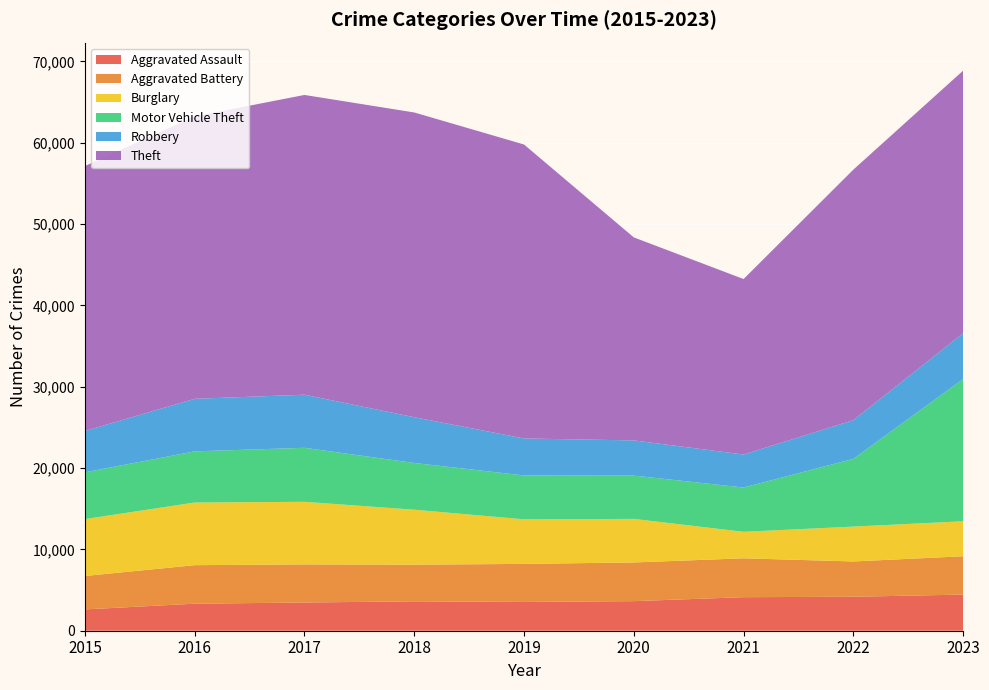

Reading left to right, extract all data points from this chart.

Aggravated Assault: 2015=2619	2016=3323	2017=3468	2018=3615	2019=3539	2020=3637	2021=4124	2022=4175	2023=4444
Aggravated Battery: 2015=4110	2016=4736	2017=4686	2018=4506	2019=4676	2020=4756	2021=4779	2022=4341	2023=4710
Burglary: 2015=6995	2016=7704	2017=7695	2018=6756	2019=5482	2020=5356	2021=3258	2022=4287	2023=4302
Motor Vehicle Theft: 2015=5749	2016=6290	2017=6640	2018=5747	2019=5395	2020=5322	2021=5447	2022=8326	2023=17488
Robbery: 2015=5087	2016=6461	2017=6529	2018=5628	2019=4546	2020=4328	2021=4057	2022=4752	2023=5641
Theft: 2015=32570	2016=34725	2017=36853	2018=37466	2019=36142	2020=24960	2021=21573	2022=30808	2023=32275